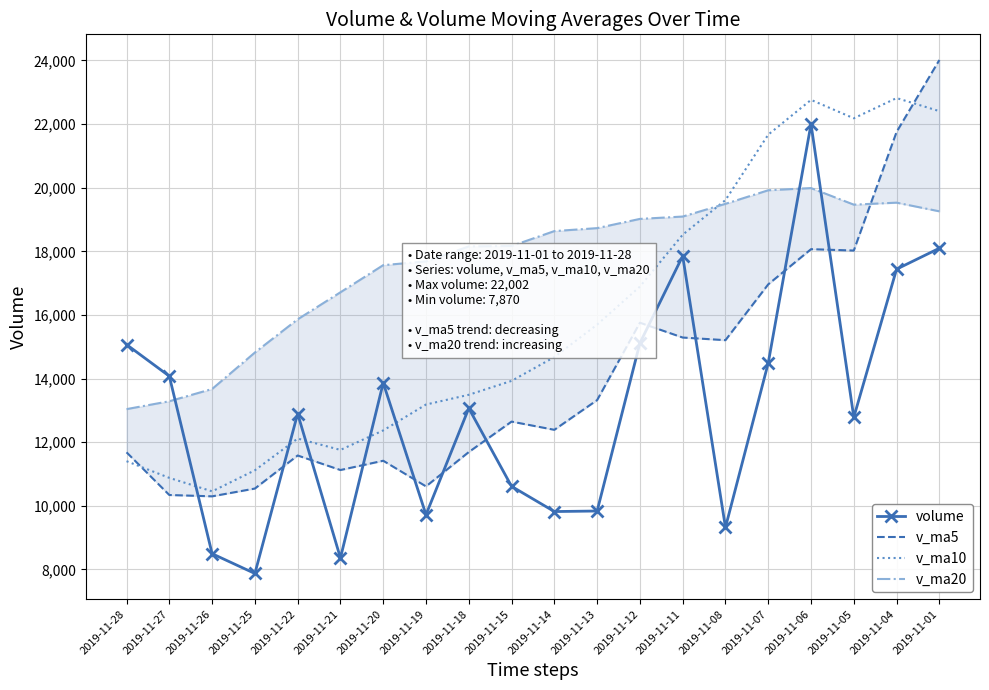

Which series has the largest total across all categories?

v_ma20